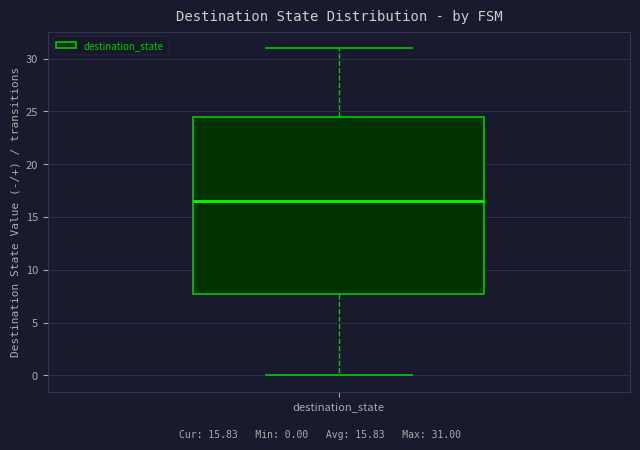

Read this box plot against the y-axis: the position of the median line, the range covered by the box, and the ends of both whiskers. The values are not printed on the chart, so give them approximately, as read against the axis.

median 16.5, box 8.0 to 24.5, whiskers 0.0 to 31.0